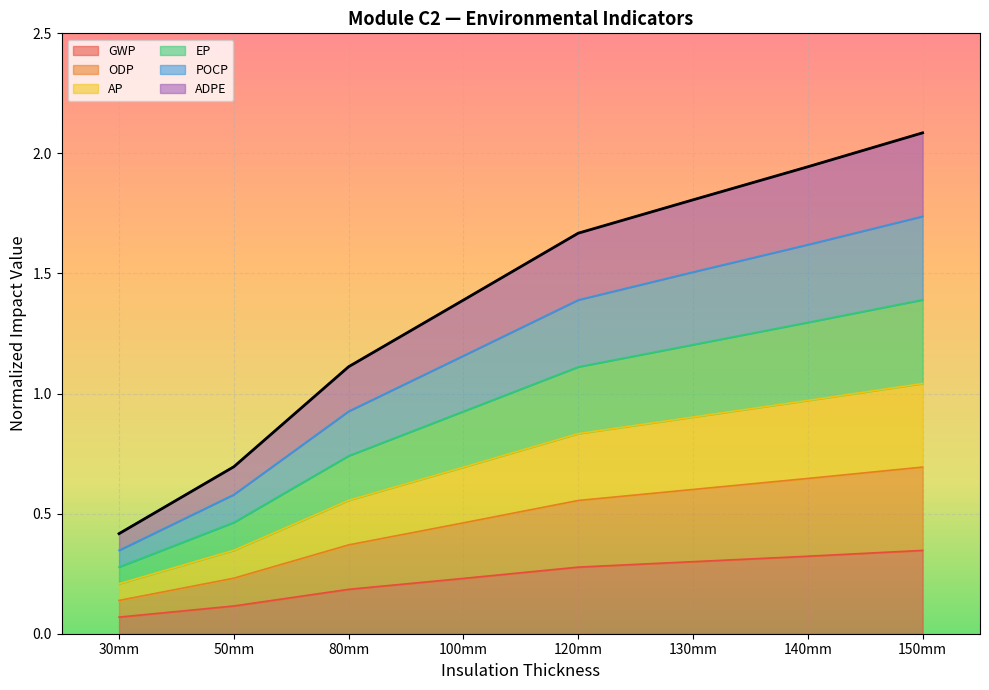

Does the chart display data point markers on the line(s)?

No